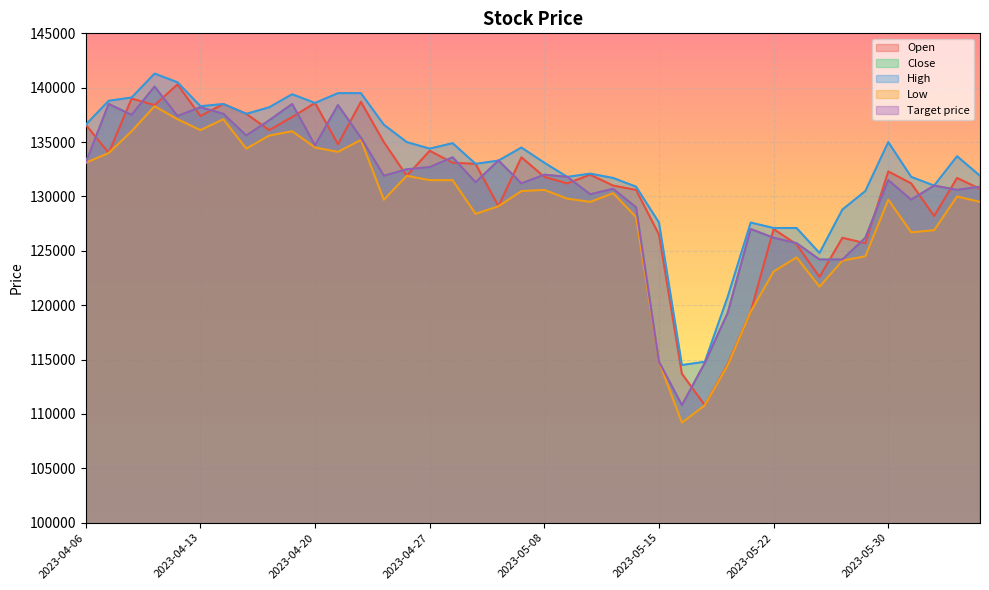

True or false: Close and Open intersect in this chart.

True